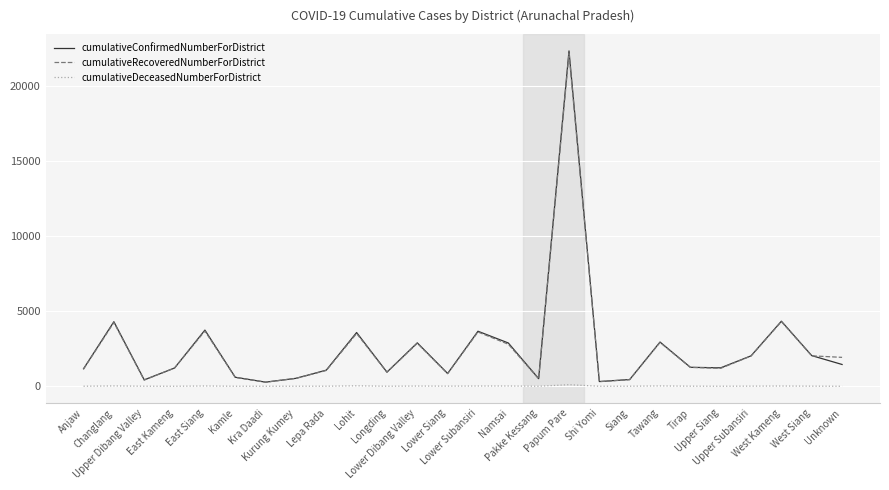

Which series has the widest spread of values?

cumulativeConfirmedNumberForDistrict